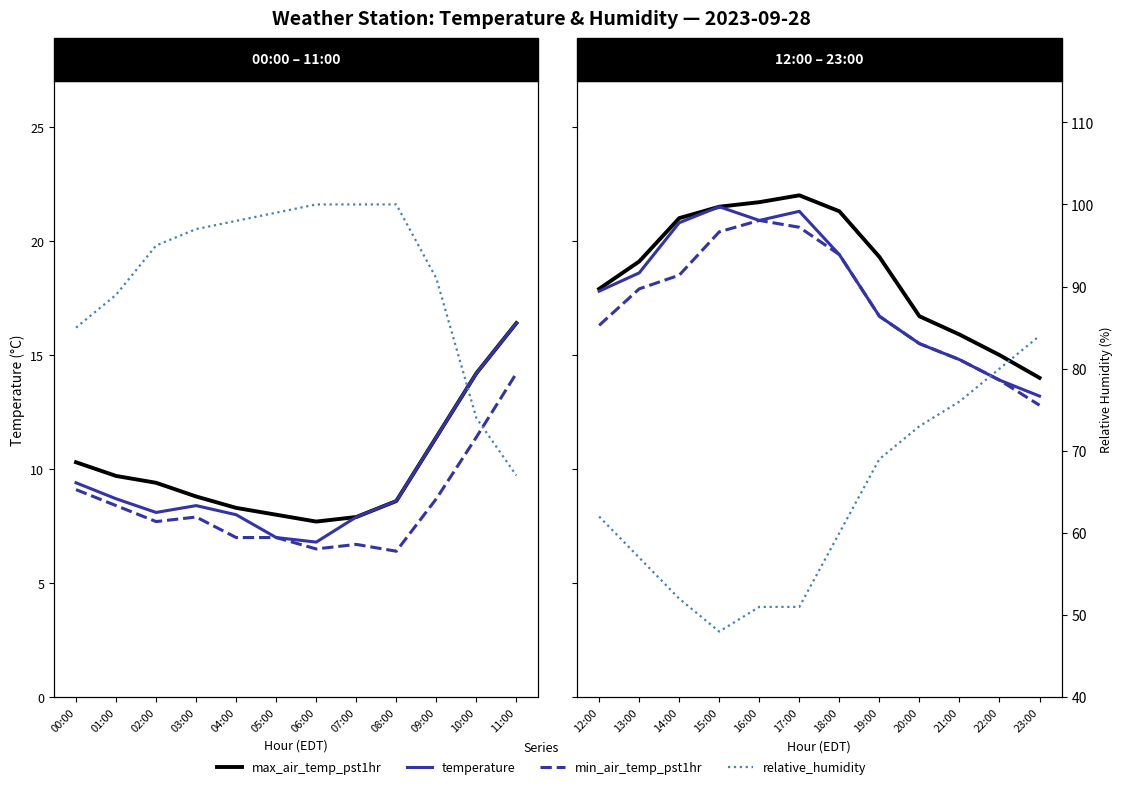

What is the label of the 12th point from the right?

12:00